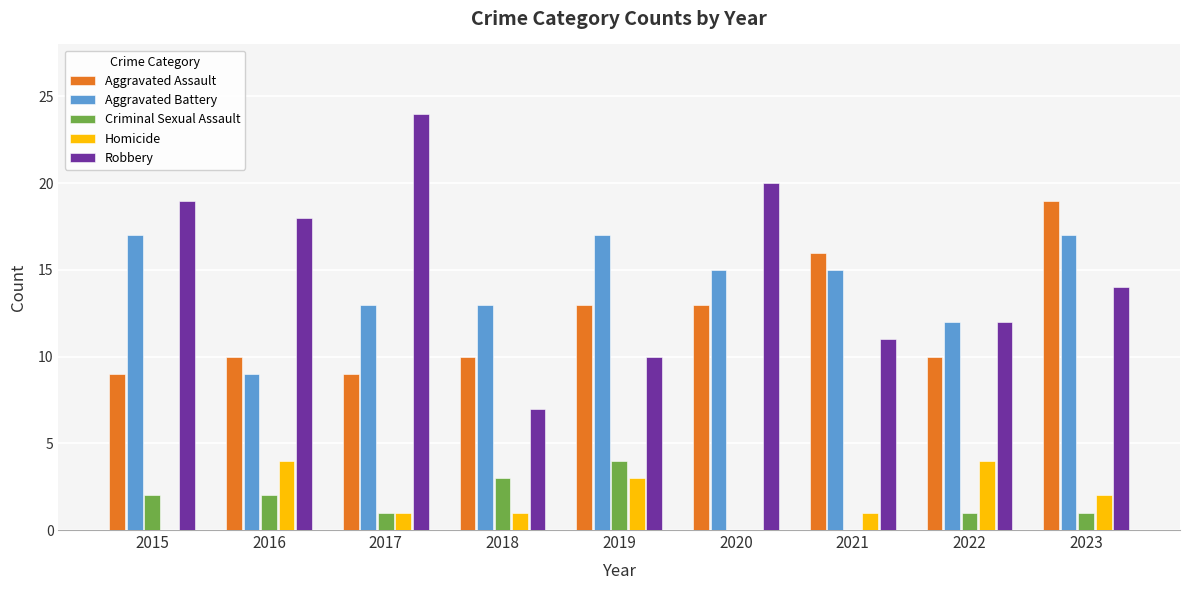

Which series has the largest total across all categories?

Robbery